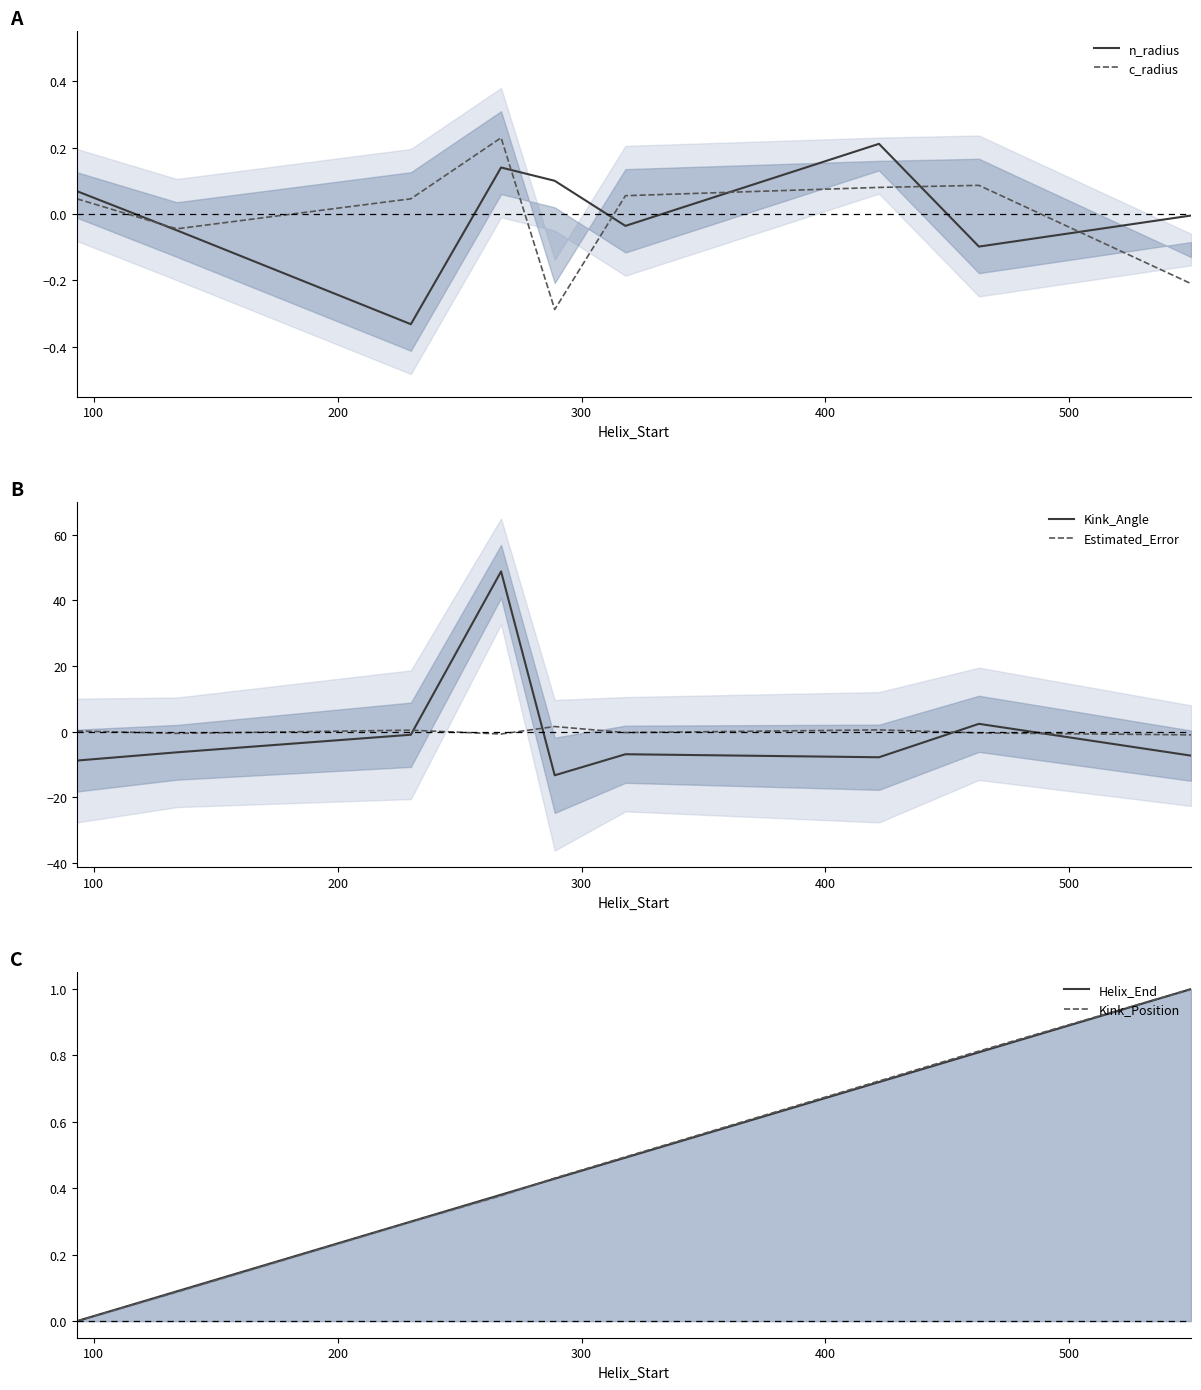

True or false: Kink_Angle and Estimated_Error cross at least once.

True